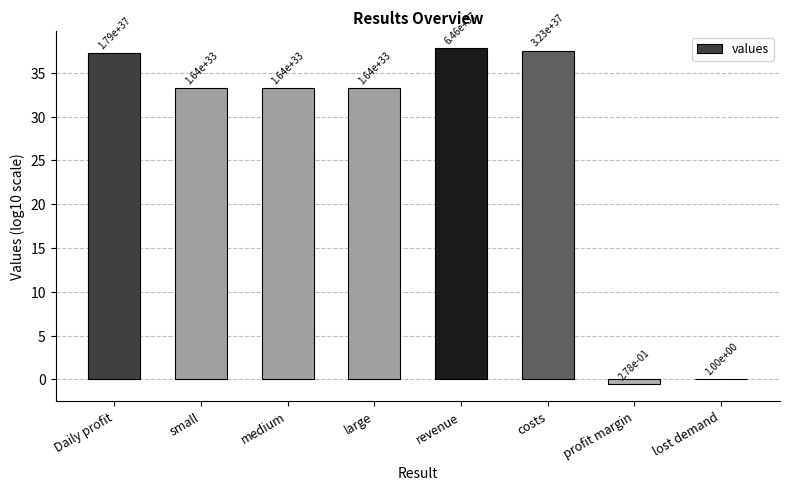

At which label is the value closest to 18?

small